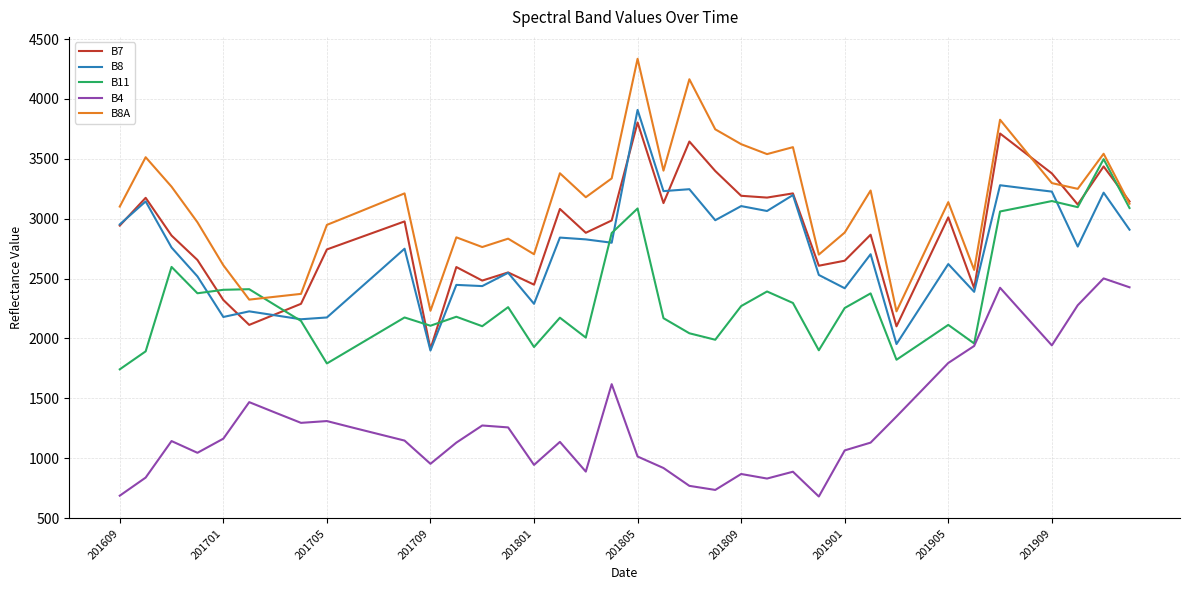

What is the lowest value of the B8A series?

2226